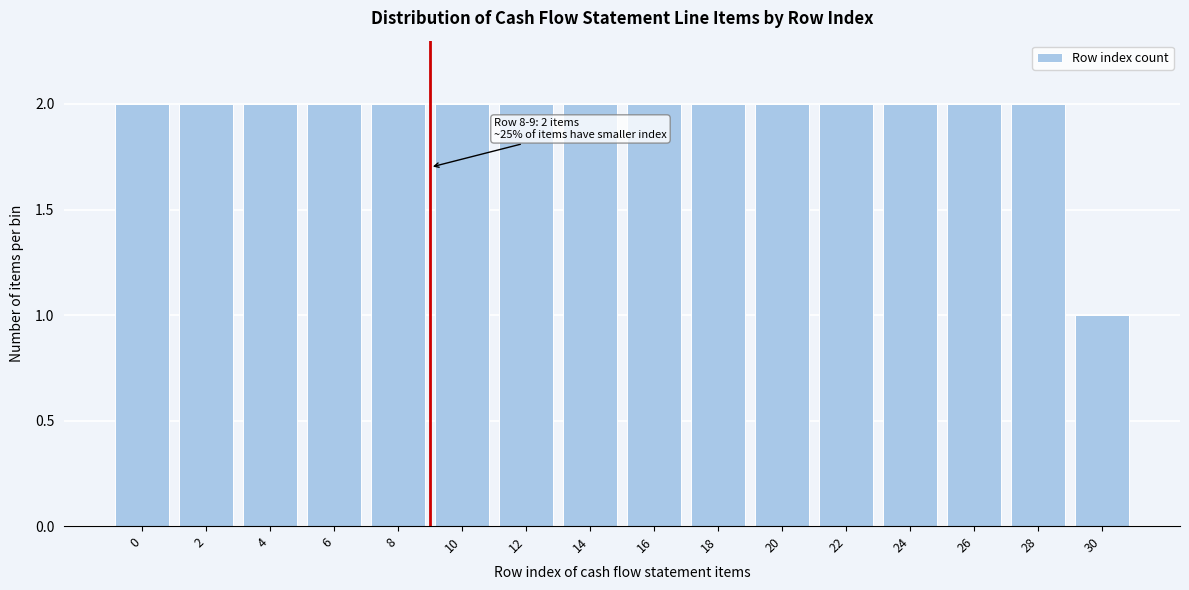

Reading left to right, transcribe all the data shown in this chart.

0=2	2=2	4=2	6=2	8=2	10=2	12=2	14=2	16=2	18=2	20=2	22=2	24=2	26=2	28=2	30=1